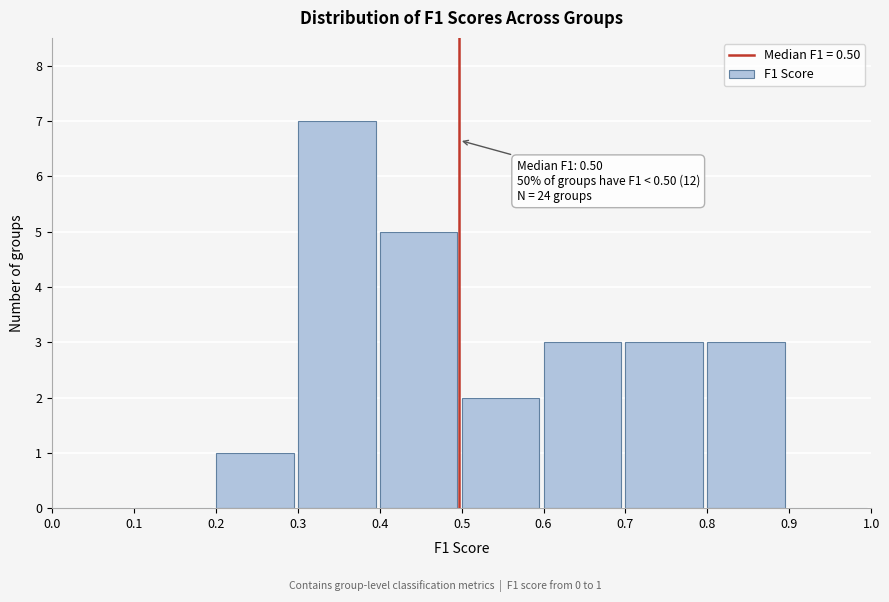

Which range on the x-axis has the tallest bar?

0.3 to 0.4